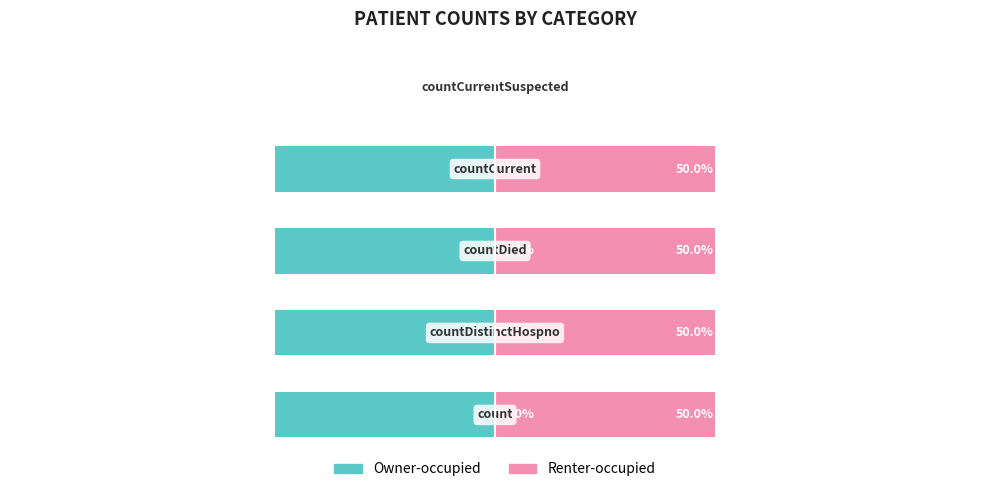

List the series in order of their peak value, highest first.

Renter-occupied, Owner-occupied